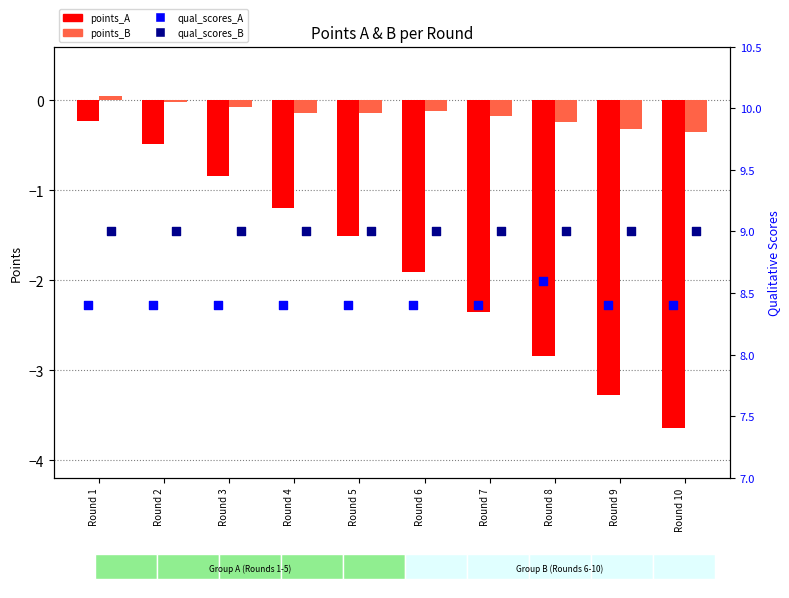

Which series has the largest total across all categories?

qualitative_scores_B